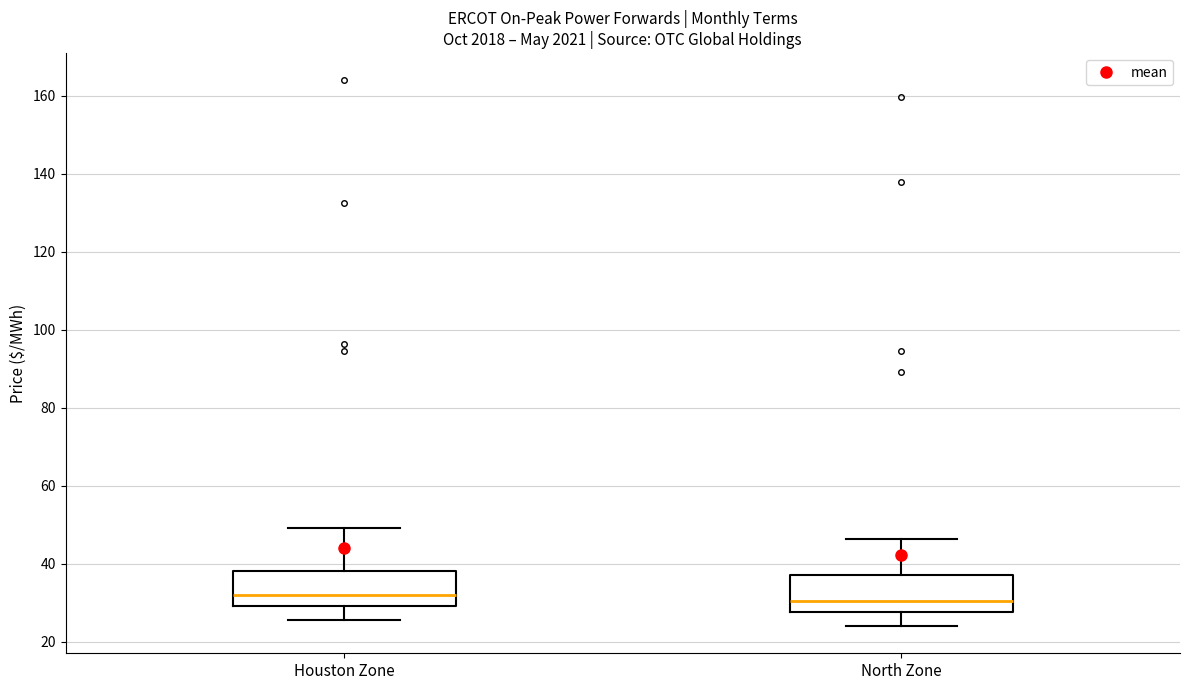

Reading left to right, read every box against the y-axis: the position of its median line, the range the box covers, and the ends of its whiskers. The values are not printed on the chart, so give them approximately, as read against the axis.

Houston Zone: median 32, box 30 to 38, whiskers 26 to 50
North Zone: median 30, box 28 to 38, whiskers 24 to 46